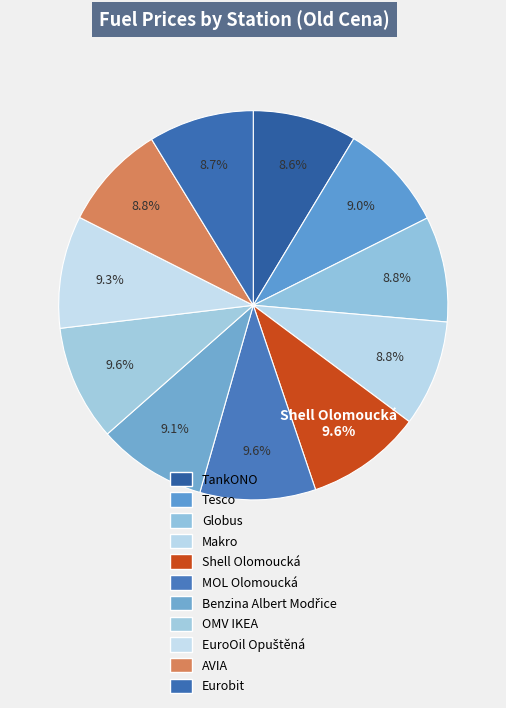

How many segments does this pie chart have?

11